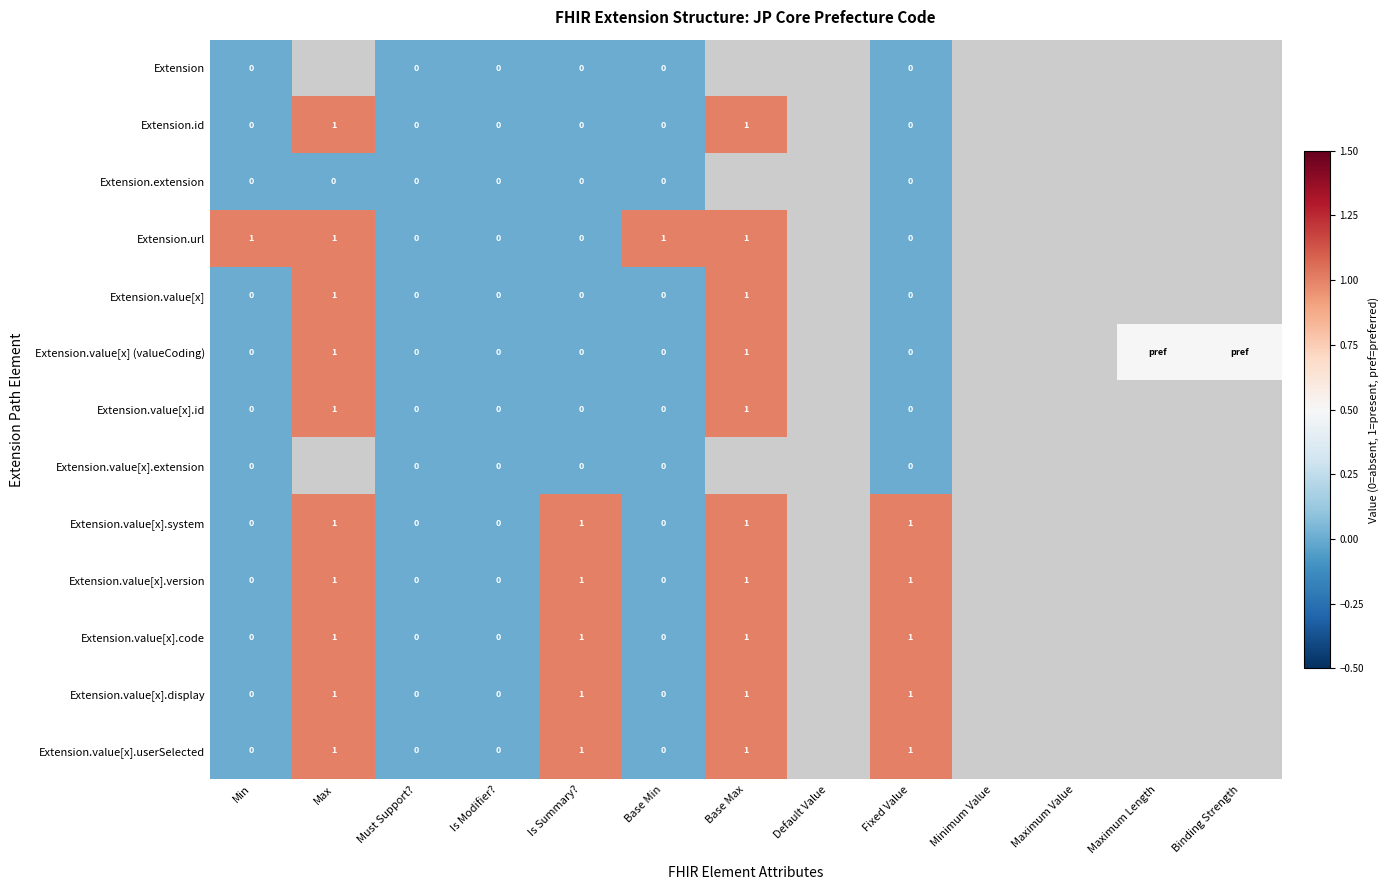

The Extension.value[x].code series shows 1.0 at Base Max. True or false?

True